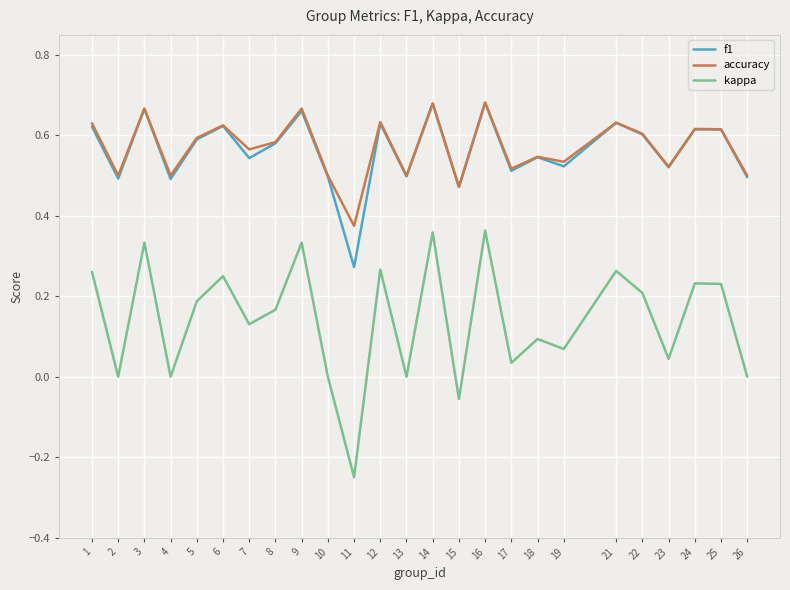

What is the sum of the accuracy values at 2 and 23?

1.0